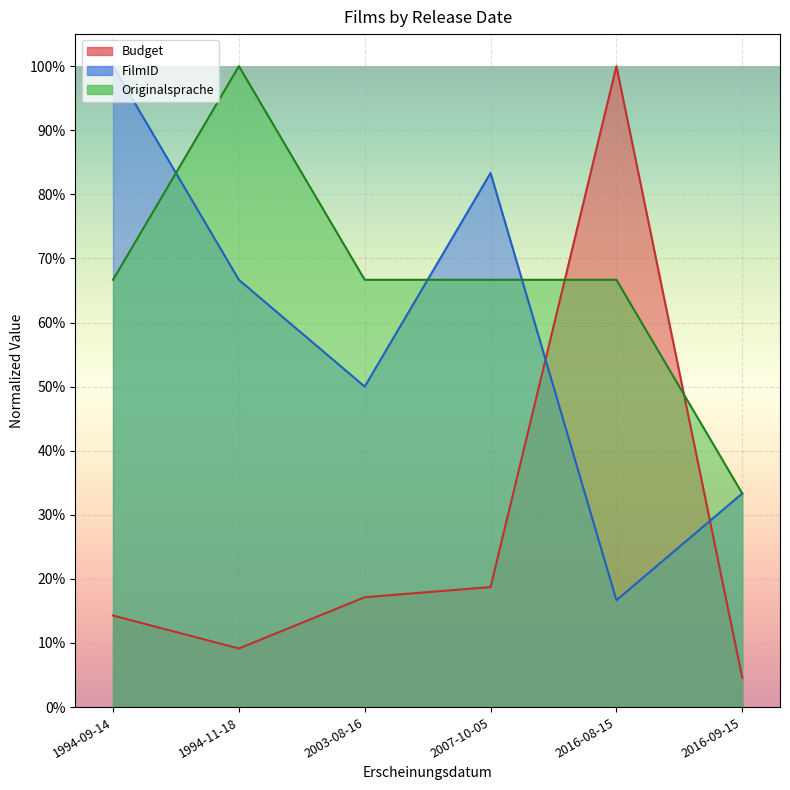

Reading left to right, list all the values displayed in this chart.

Budget: 1994-09-14=0.1	1994-11-18=0.1	2003-08-16=0.2	2007-10-05=0.2	2016-08-15=1.0	2016-09-15=0.0
FilmID: 1994-09-14=1.0	1994-11-18=0.7	2003-08-16=0.5	2007-10-05=0.8	2016-08-15=0.2	2016-09-15=0.3
Originalsprache: 1994-09-14=0.7	1994-11-18=1.0	2003-08-16=0.7	2007-10-05=0.7	2016-08-15=0.7	2016-09-15=0.3